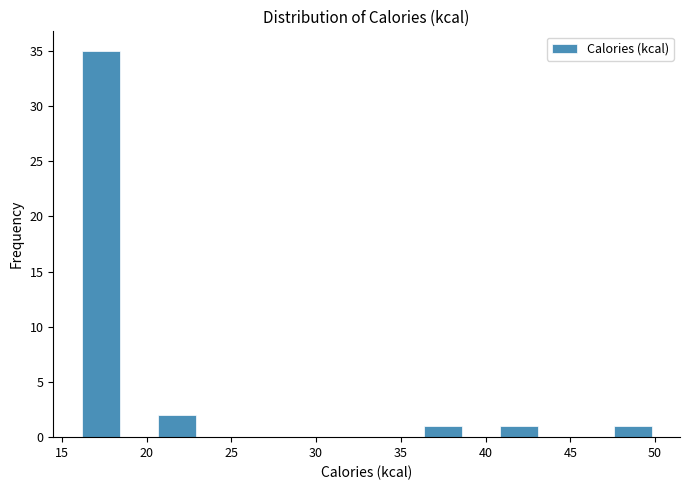

Over which range of the x-axis is the bar tallest?

16.0 to 18.5